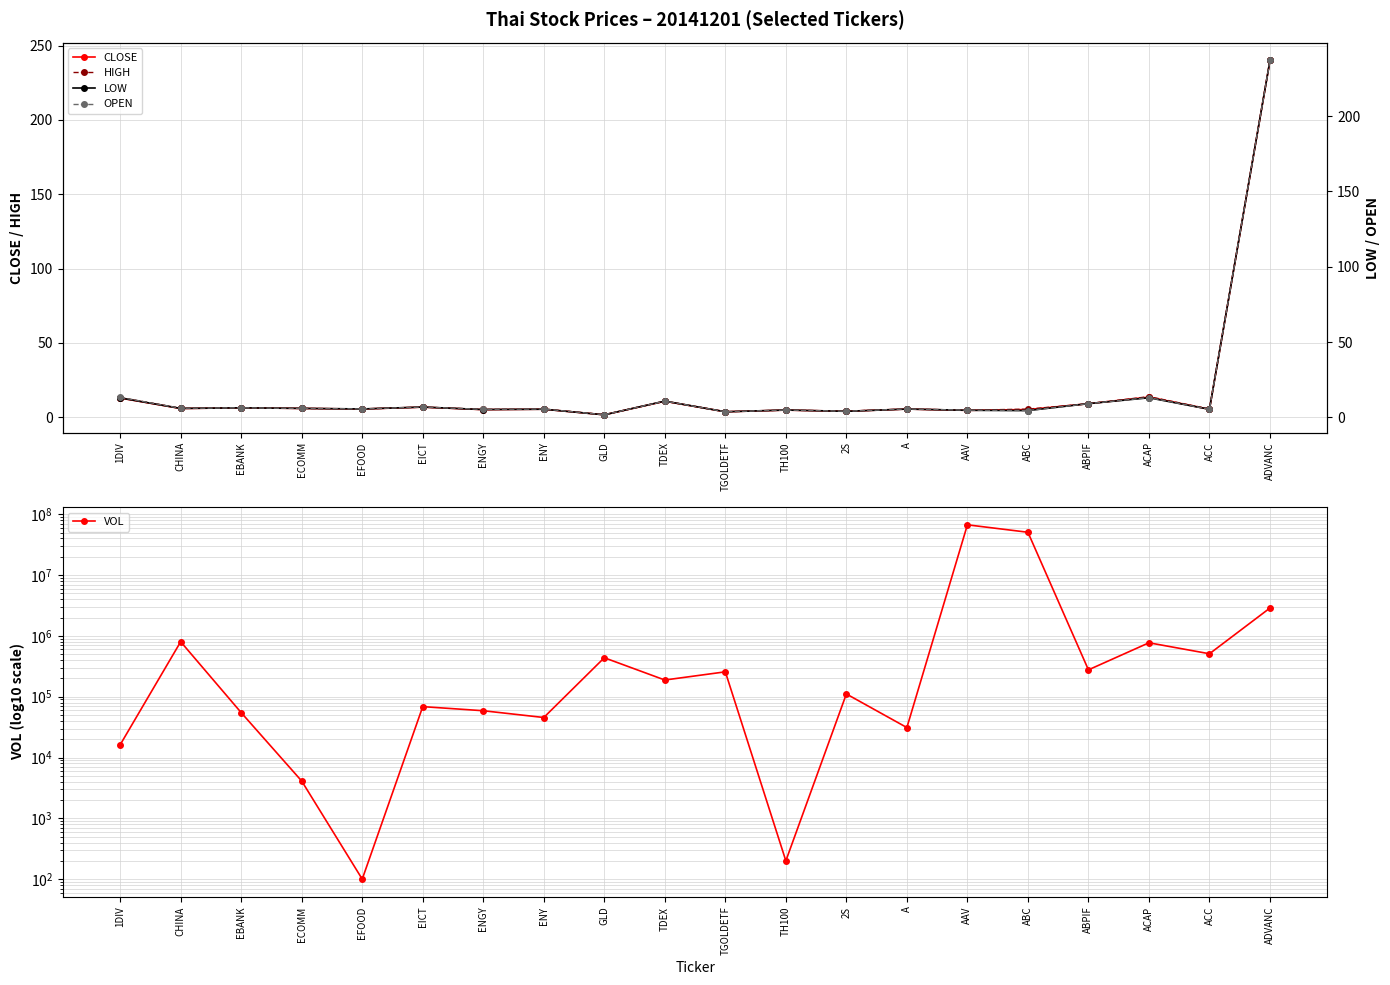

At which category does HIGH reach its first local valley?

CHINA